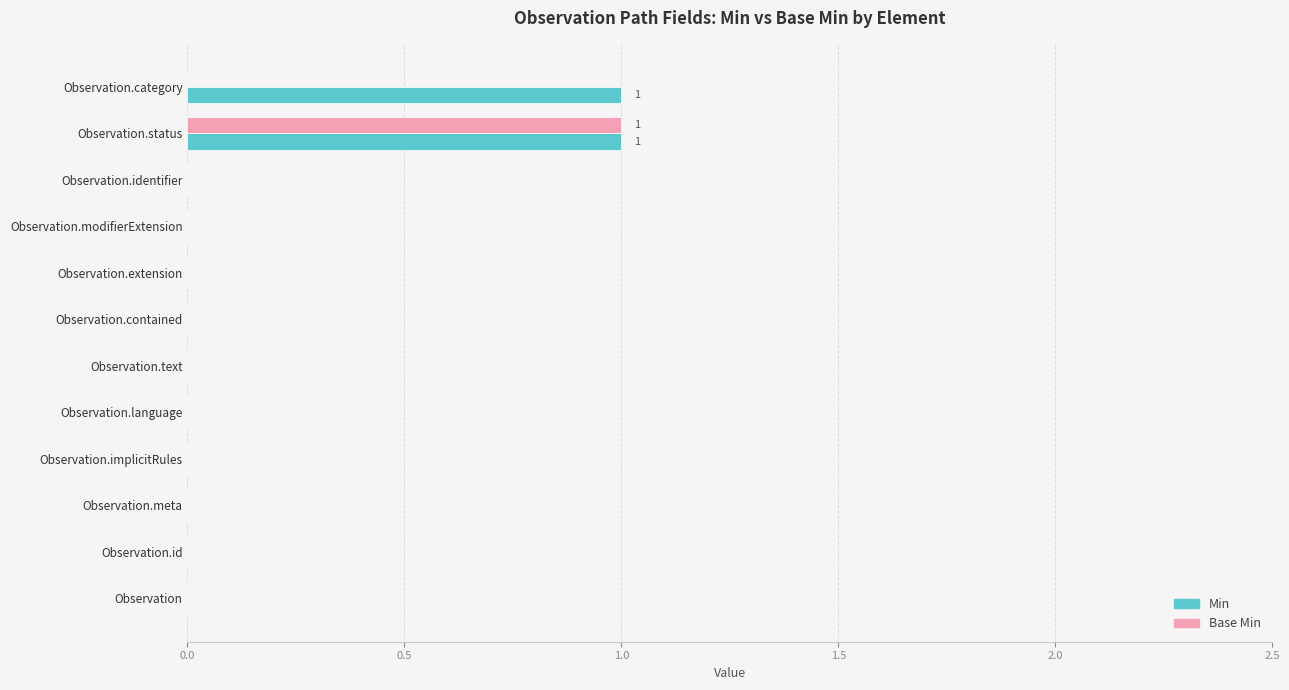

Is it true that Min equals 0 at Observation.modifierExtension?

True